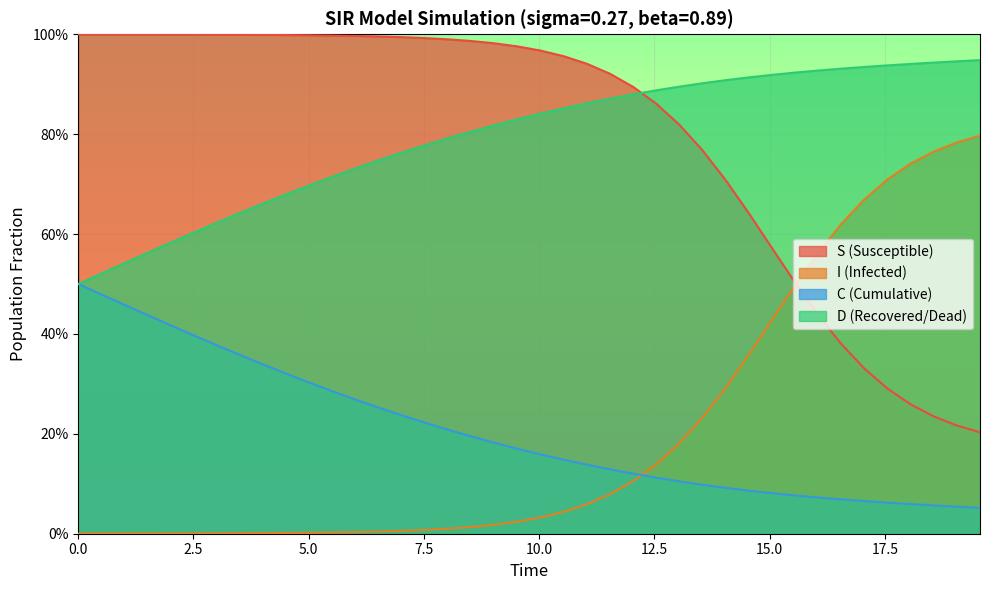

Is the value of C at 18 greater than the value of S at 31?

No